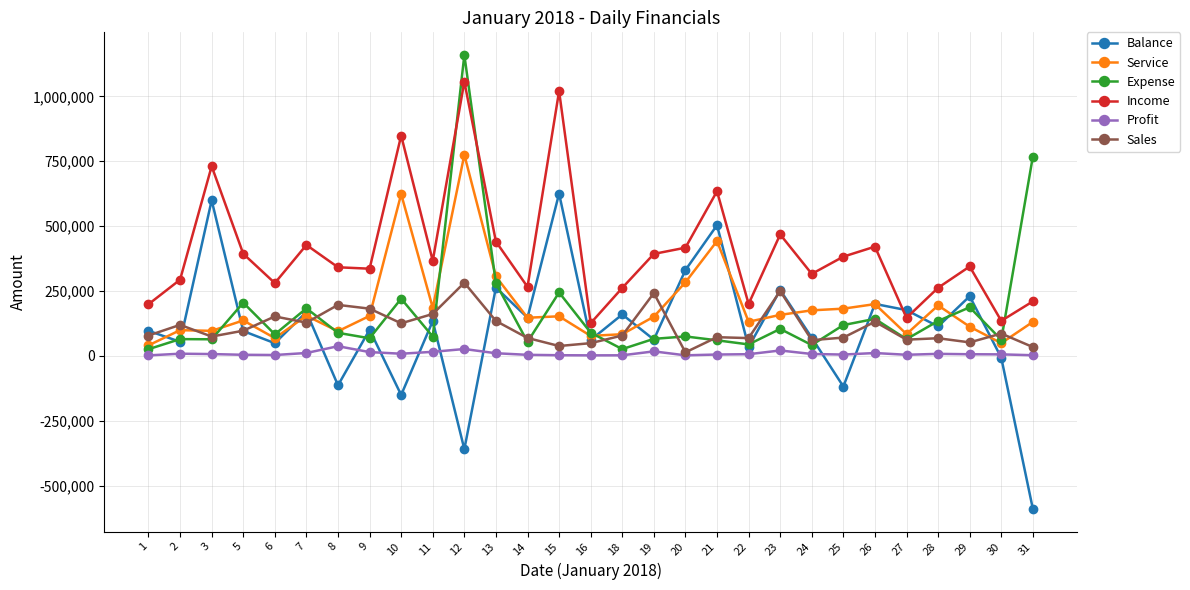

At which label does Expense first exceed 83000?

5